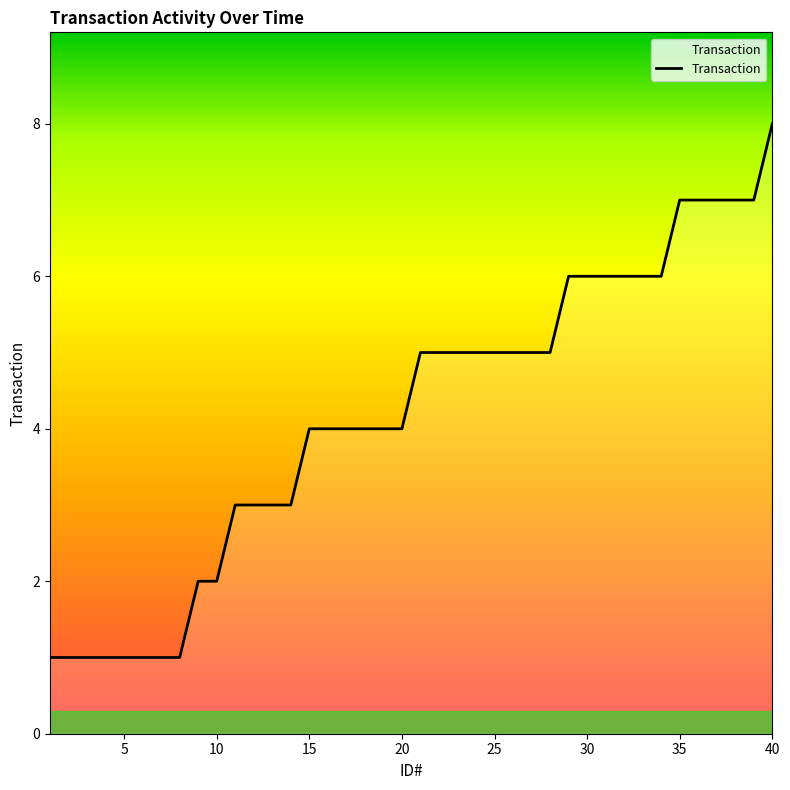

What is the difference between the maximum and minimum values?

7